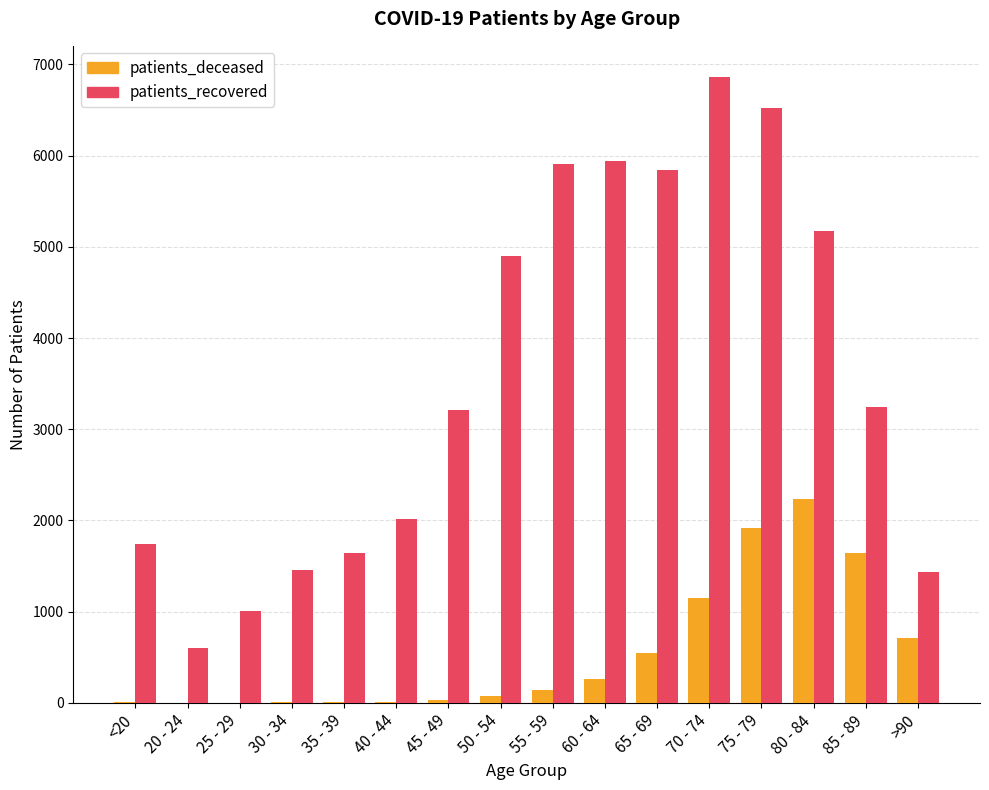

What is the greatest value displayed?

6861